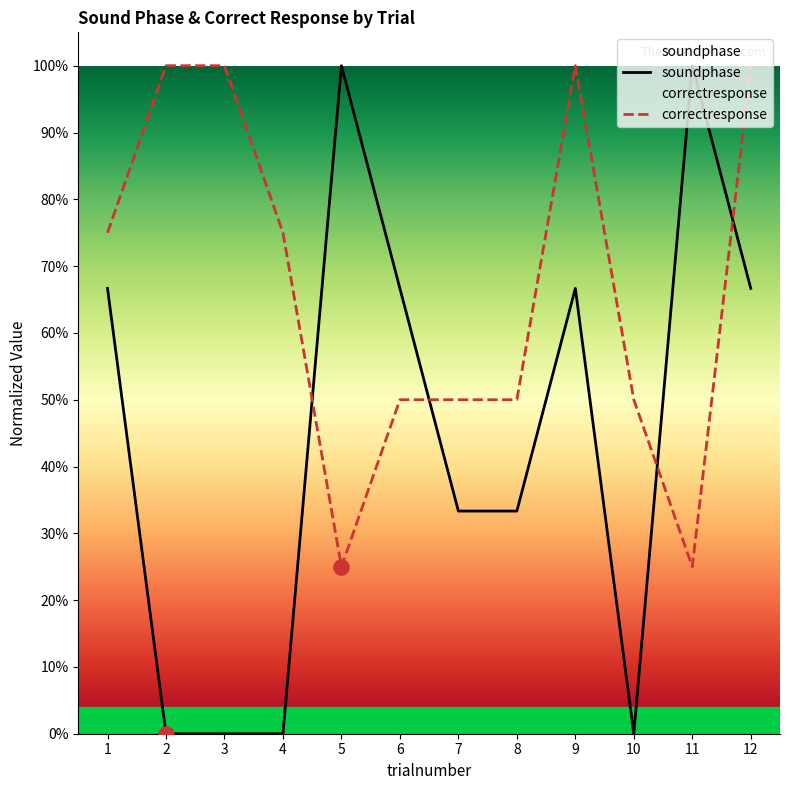

Which series has the largest total across all categories?

correctresponse